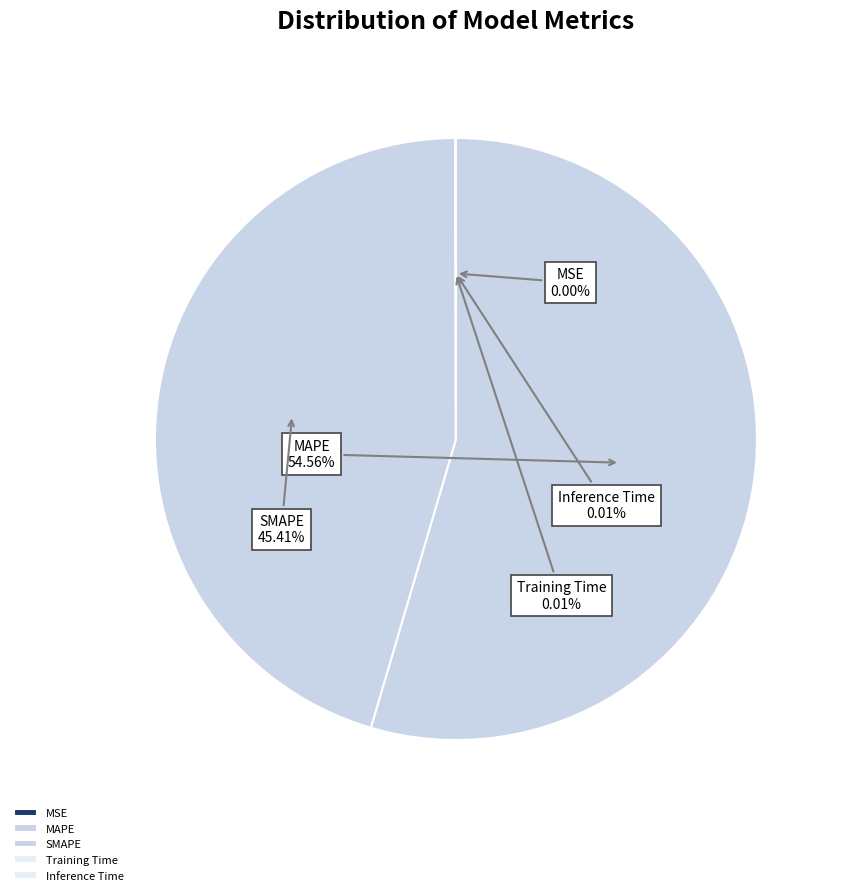

Which has a higher value, MAPE or SMAPE?

MAPE